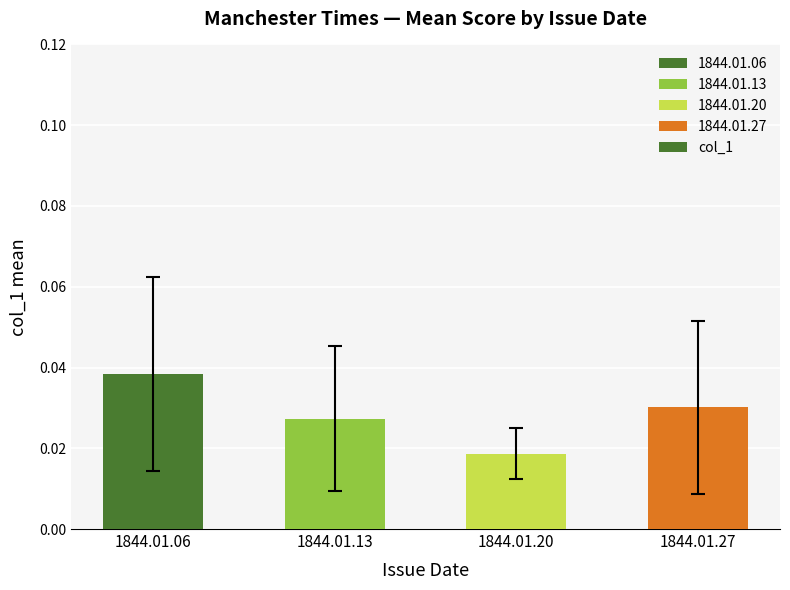

Which has a higher value, 1844.01.06 or 1844.01.13?

1844.01.06